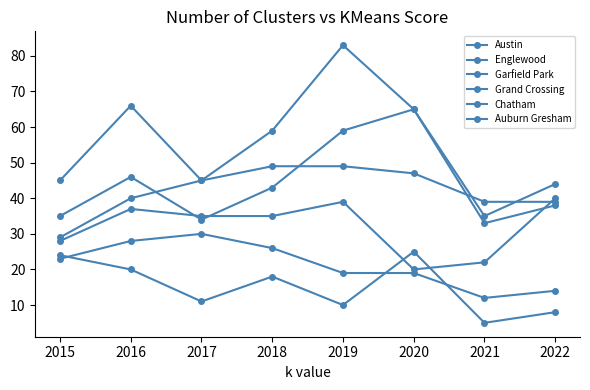

Which series has the largest total across all categories?

Garfield Park